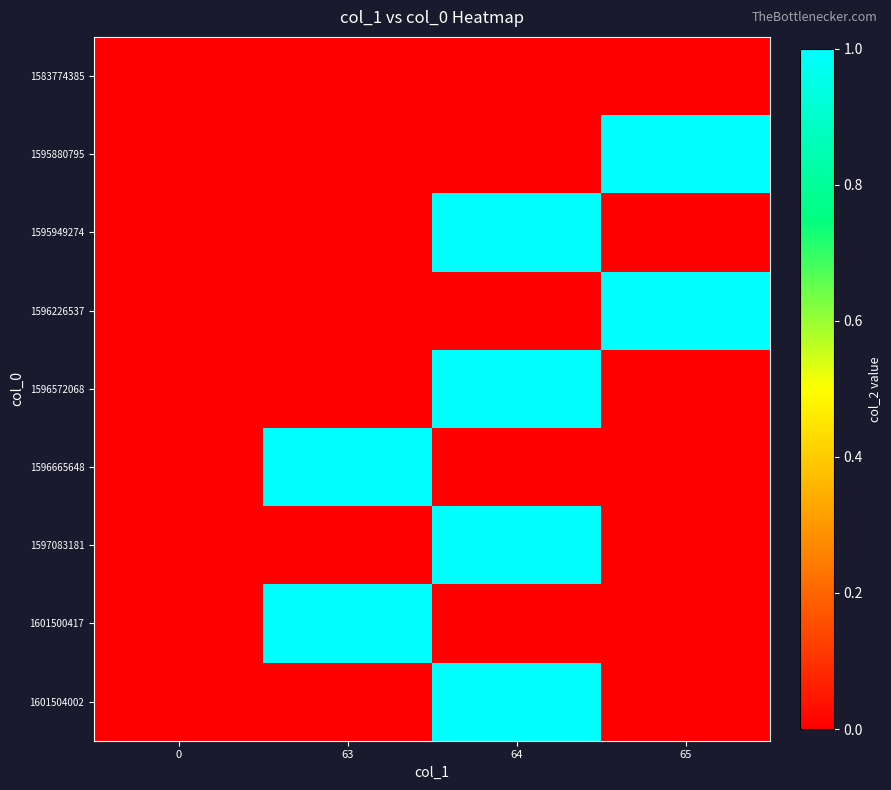

At how many categories does at least one series exceed 0?

3